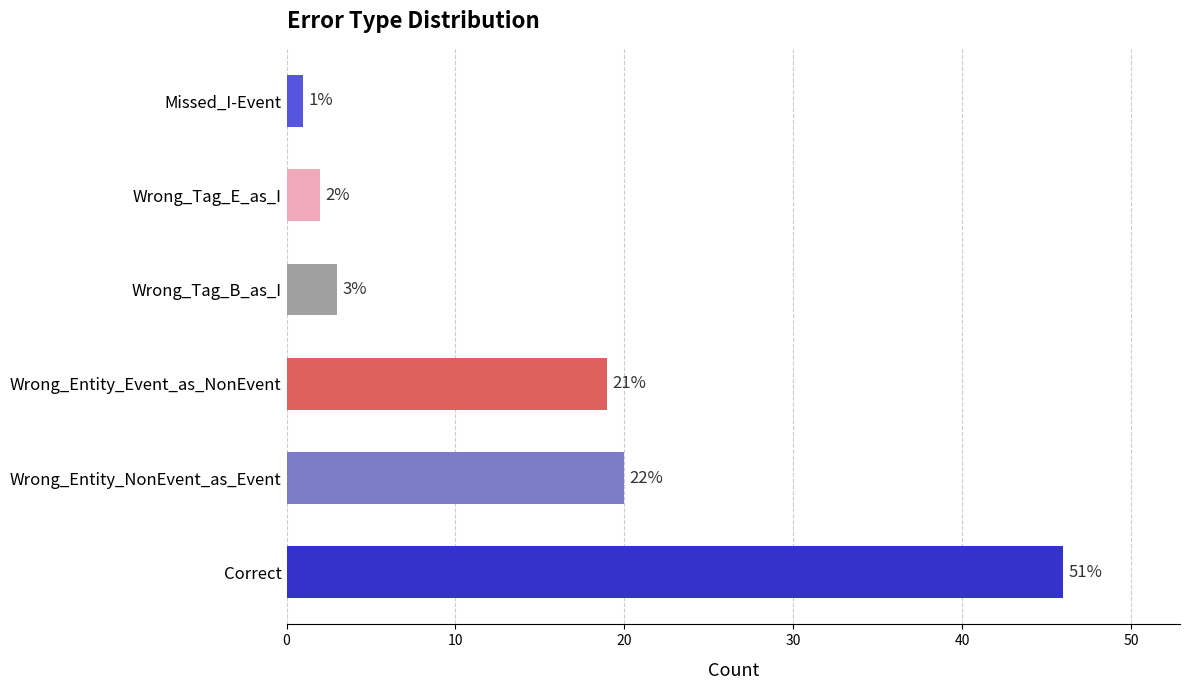

What is the greatest value displayed?

46